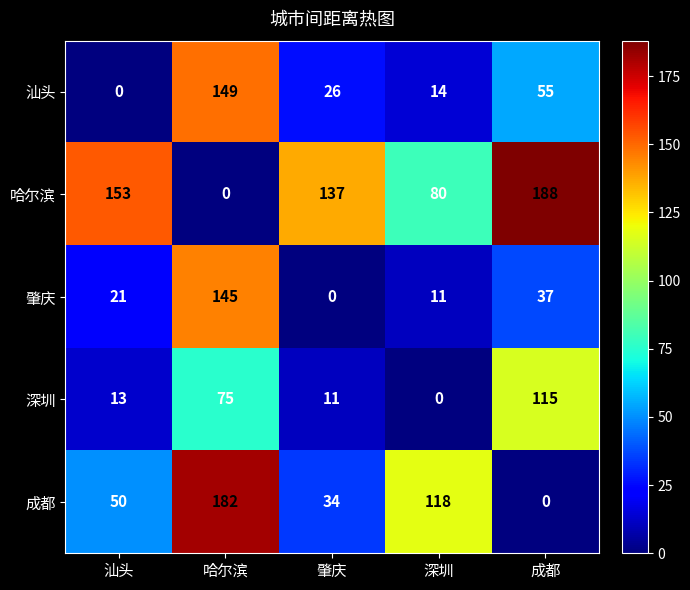

What is the total value across all series at 深圳?

223